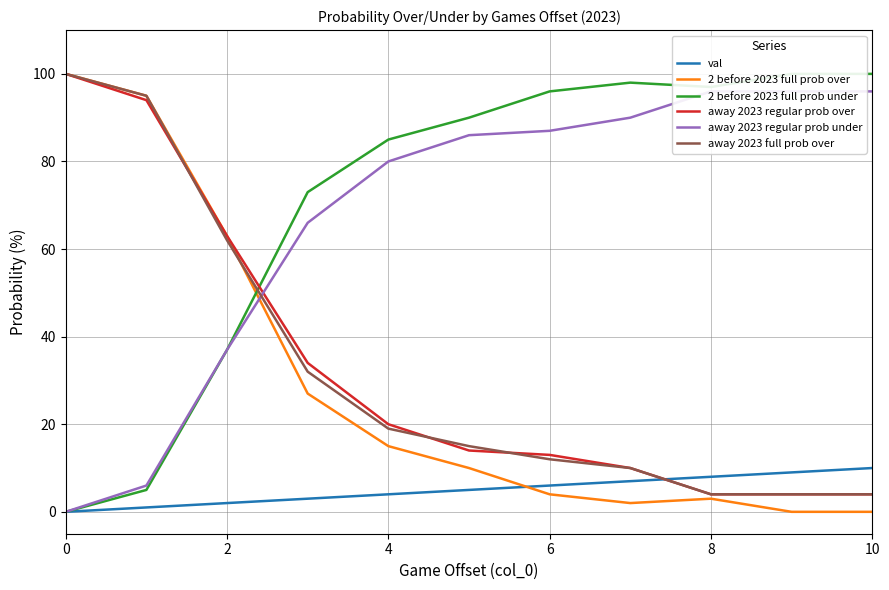

Rank the series by their maximum value, from lowest to highest.

val, away 2023 regular prob under, 2 before 2023 full prob over, 2 before 2023 full prob under, away 2023 regular prob over, away 2023 full prob over